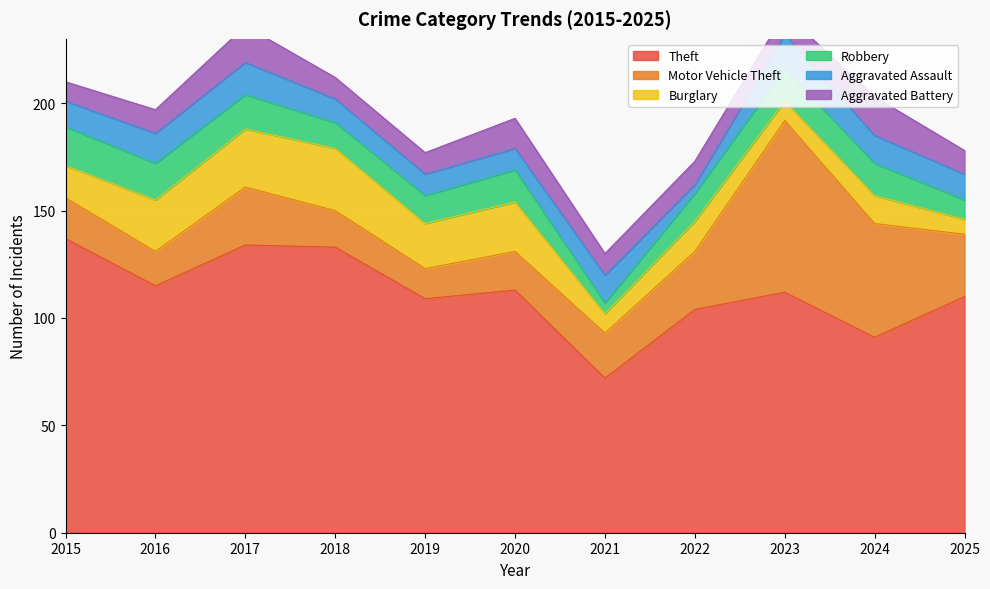

Which has a higher value, 2018 or 2021?

2018